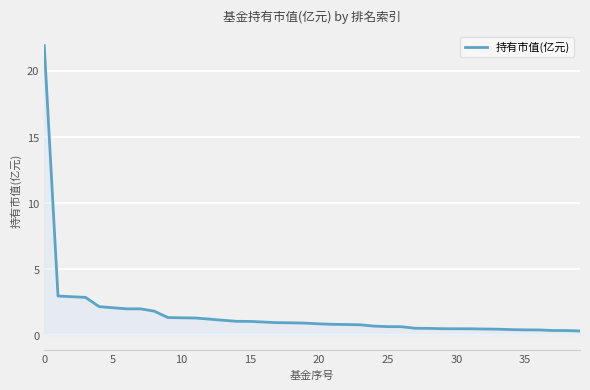

What is the difference between the maximum and minimum values?

21.6